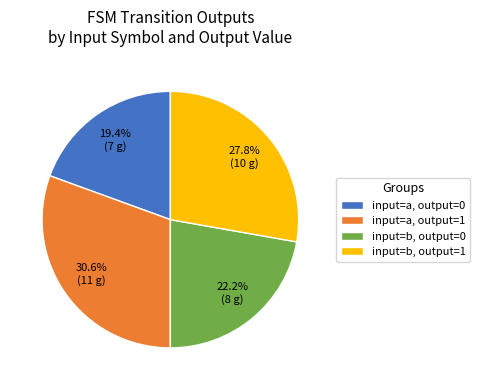

Which has a higher value, input=a, output=0 or input=a, output=1?

input=a, output=1